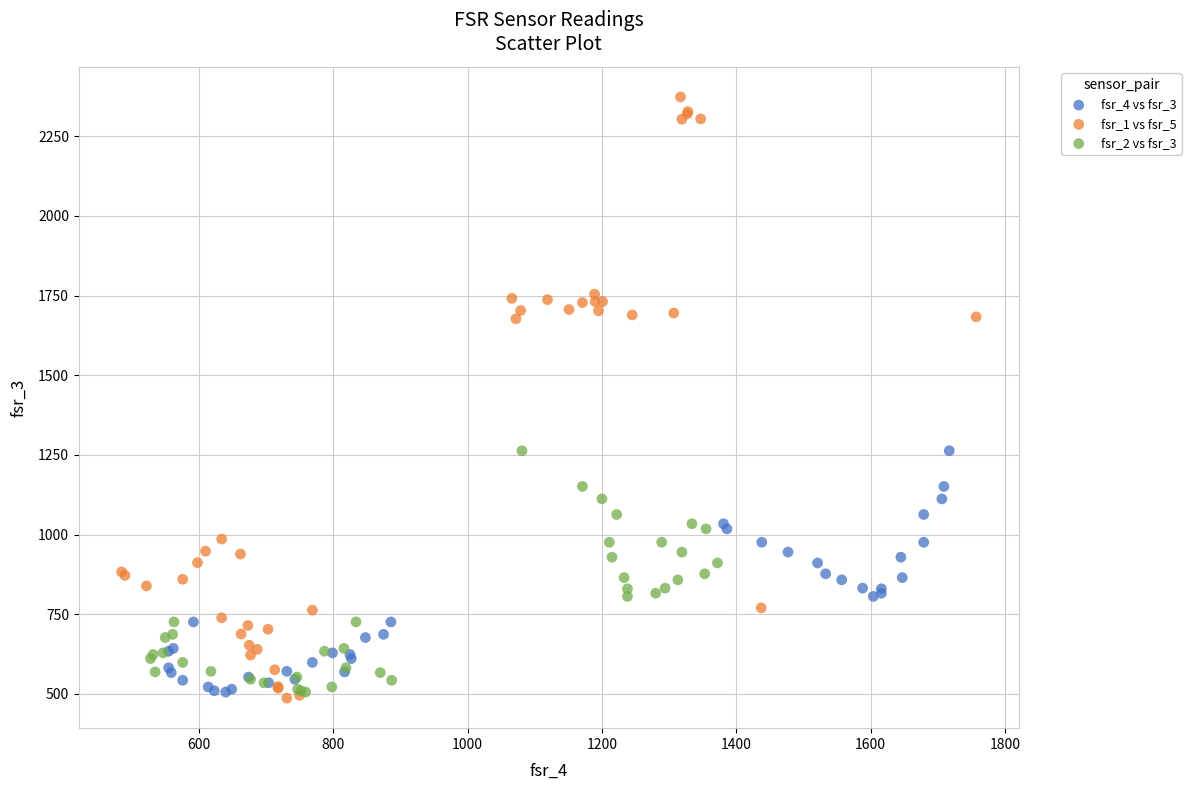

Which series has the widest spread of Y values?

fsr_1 vs fsr_5